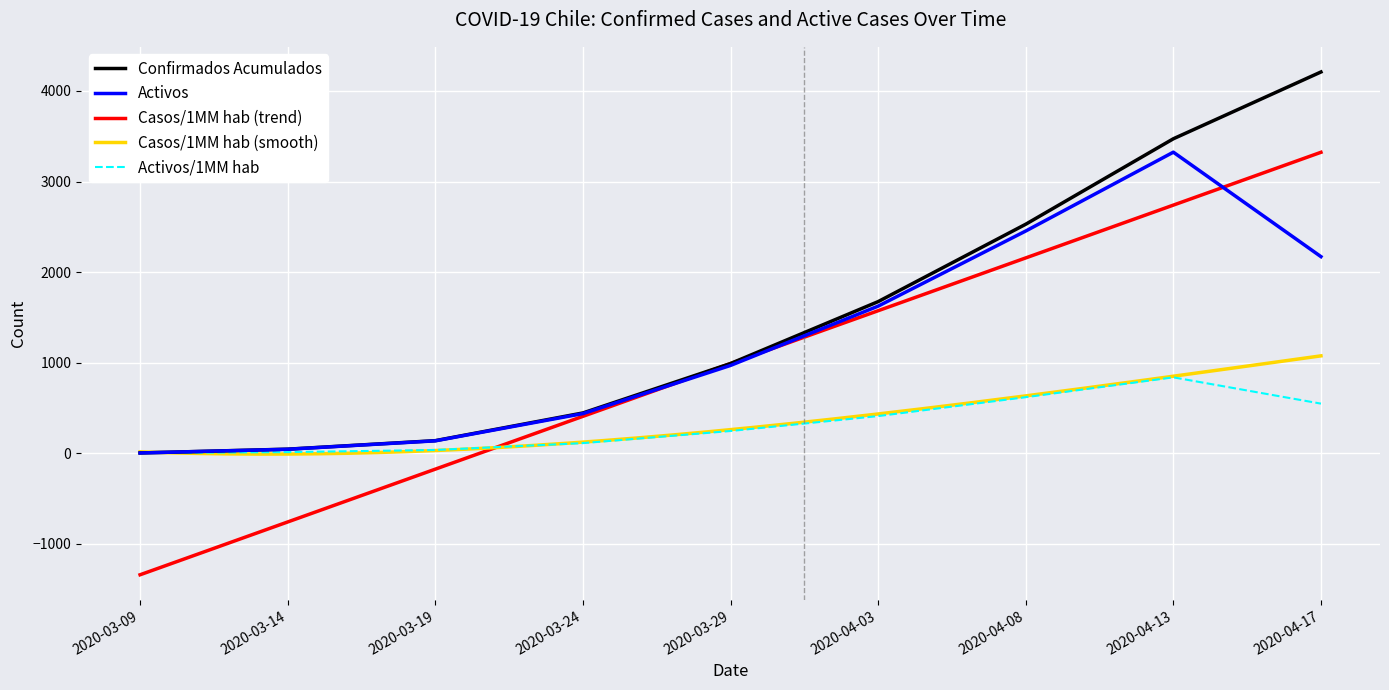

Which label corresponds to the smallest value in the chart?

2020-03-09